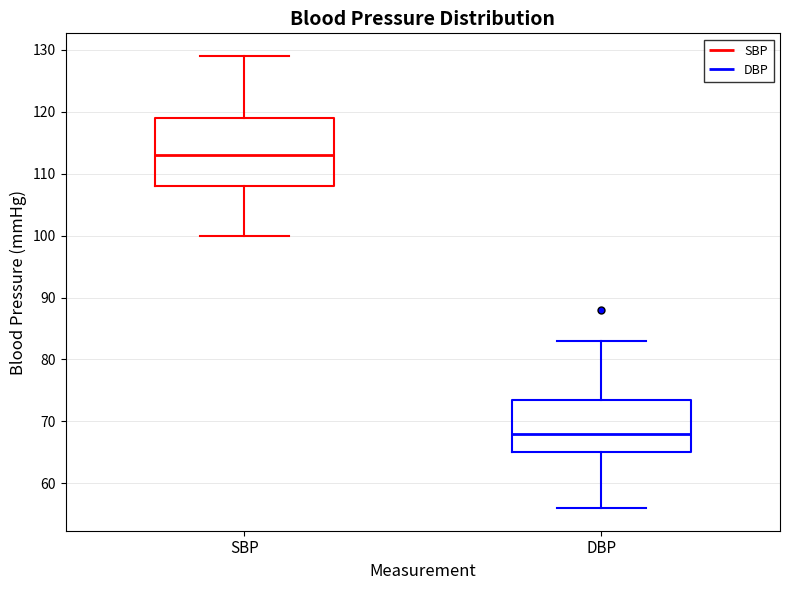

Reading left to right, read every box against the y-axis: the position of its median line, the range the box covers, and the ends of its whiskers. The values are not printed on the chart, so give them approximately, as read against the axis.

SBP: median 113, box 108 to 119, whiskers 100 to 129
DBP: median 68, box 65 to 74, whiskers 56 to 83